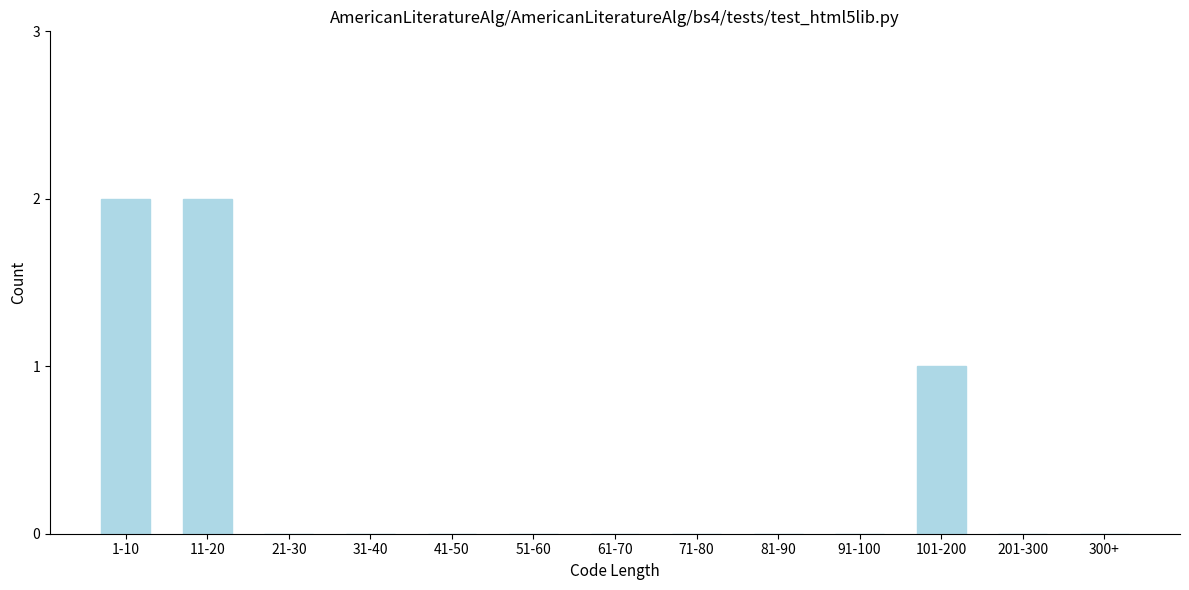

Reading left to right, list all the values displayed in this chart.

1-10=2	11-20=2	21-30=0	31-40=0	41-50=0	51-60=0	61-70=0	71-80=0	81-90=0	91-100=0	101-200=1	201-300=0	300+=0